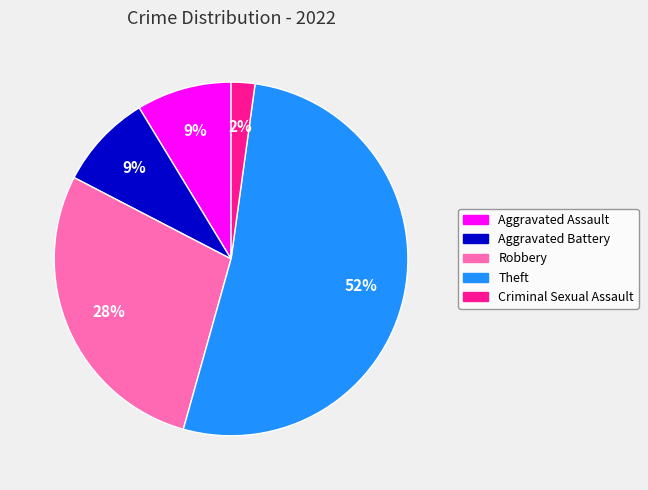

Which slice is the largest?

Theft